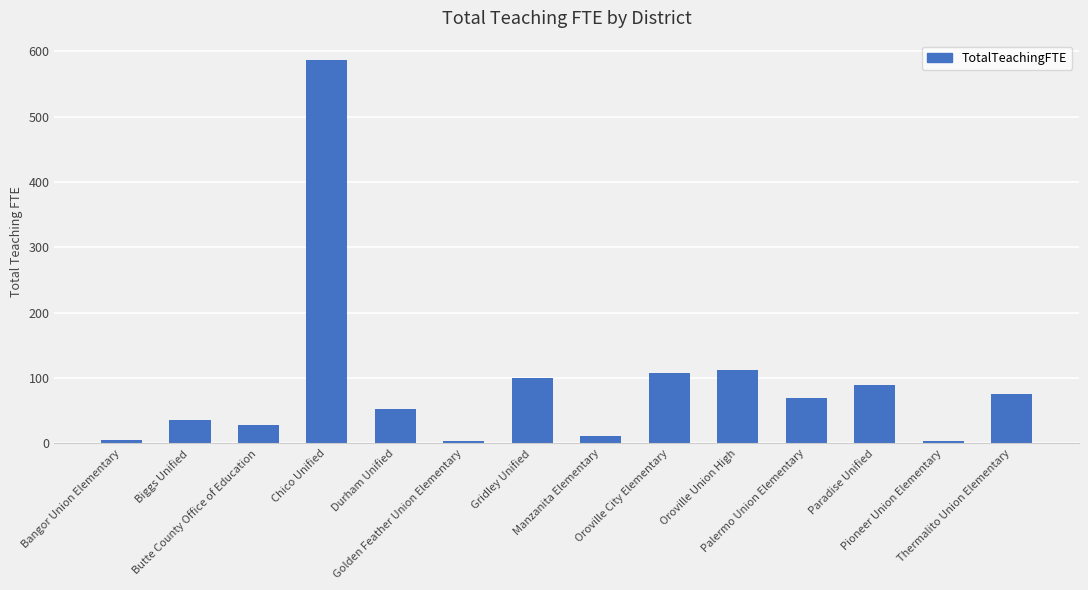

What is the value of the 4th bar from the left?

587.1